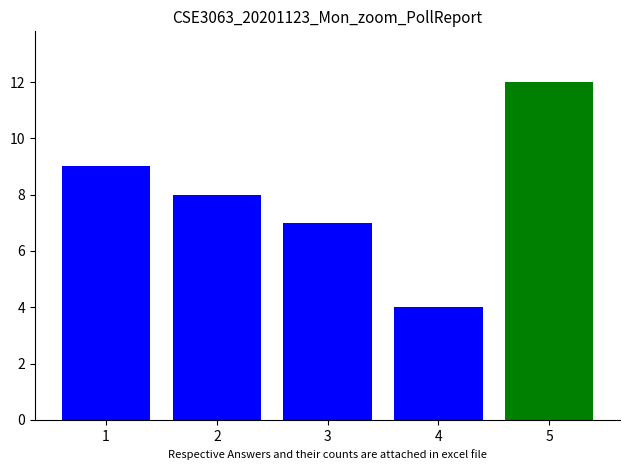

Which has a higher value, 5 or 2?

5